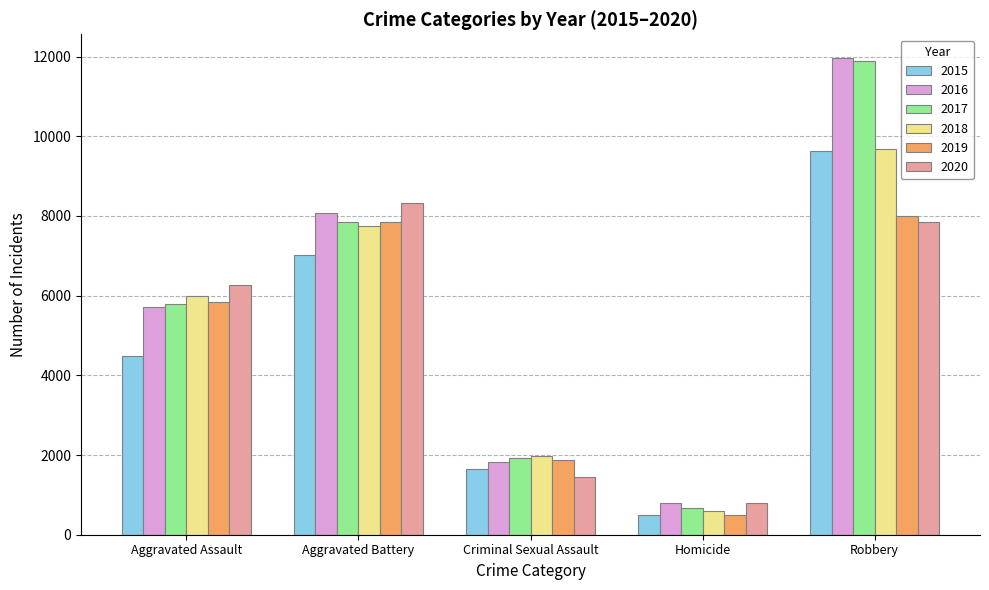

What are all the series names shown in the legend?

2015, 2016, 2017, 2018, 2019, 2020